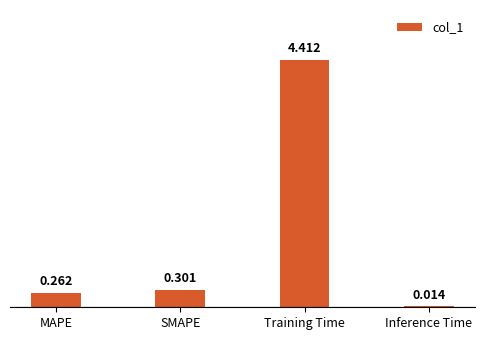

Which label corresponds to the largest value in the chart?

Training Time